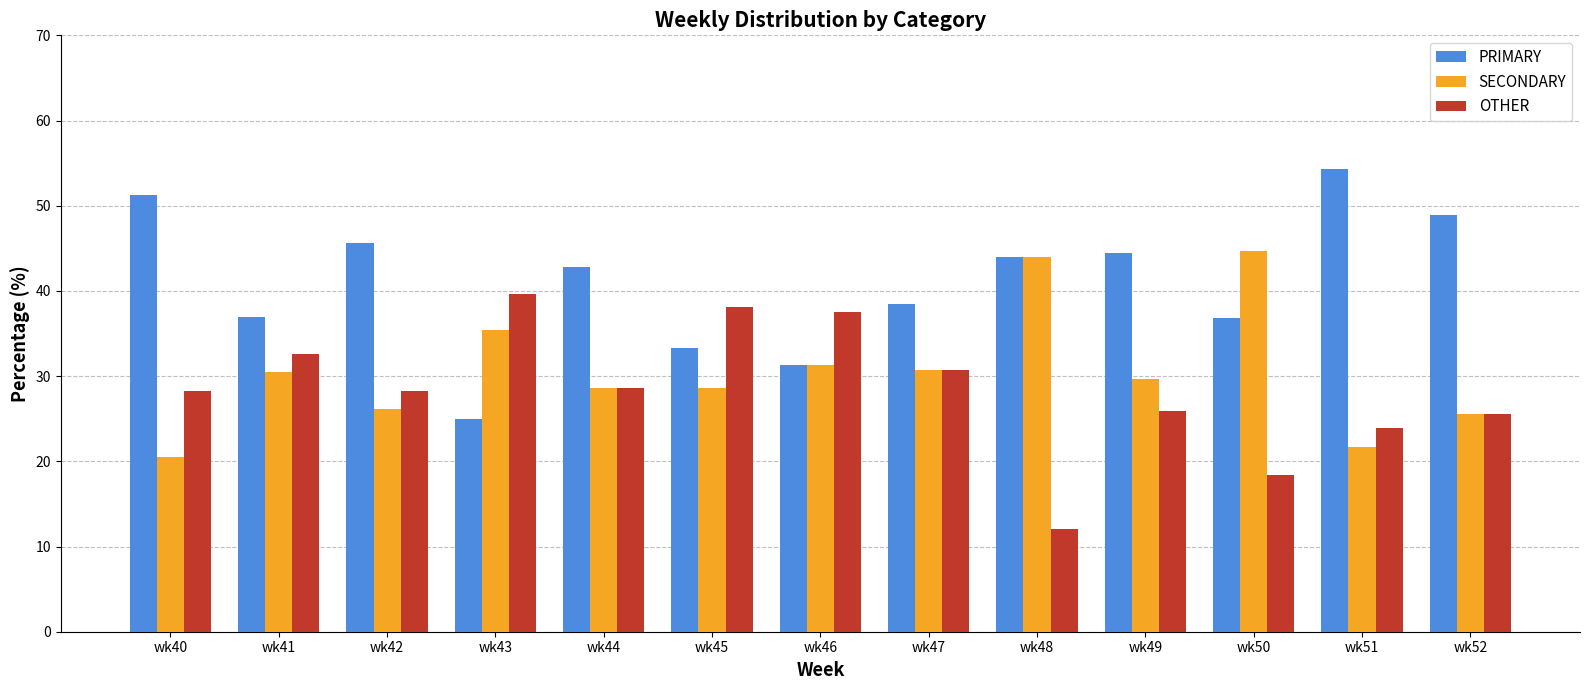

What is the difference between the second highest and second lowest values in the SECONDARY series?

22.3